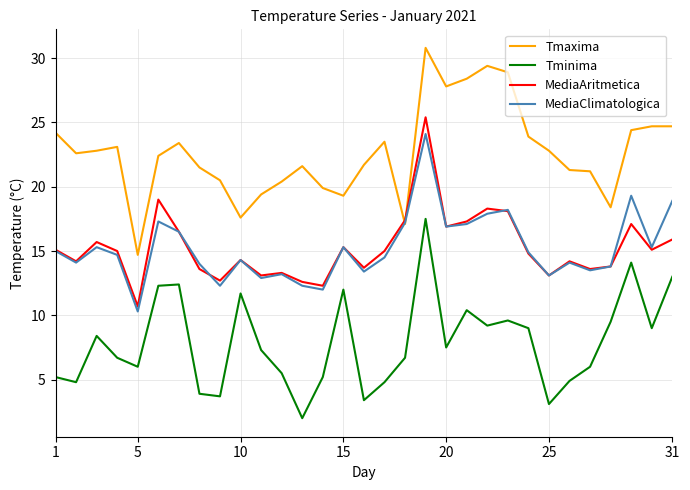

True or false: MediaAritmetica and Tminima cross at least once.

False